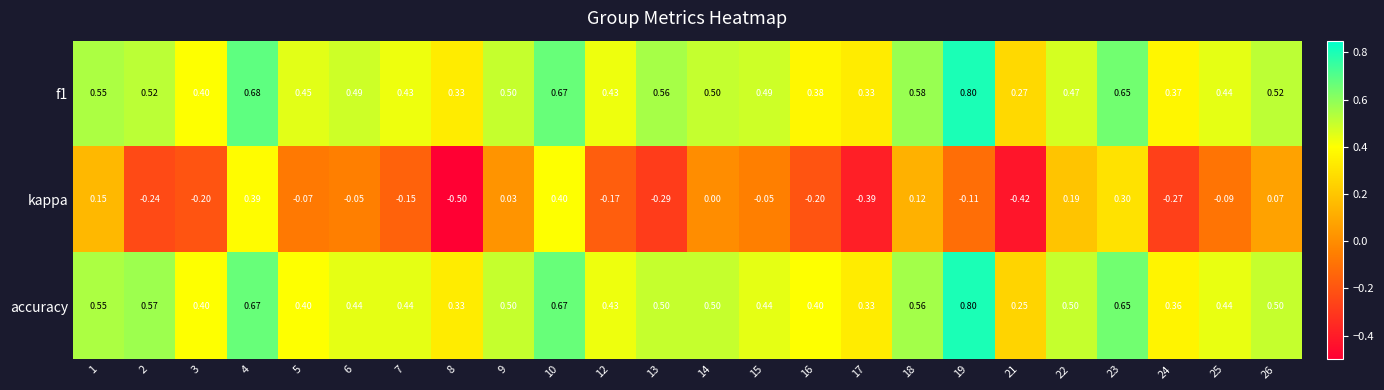

Which series has the widest spread of values?

kappa